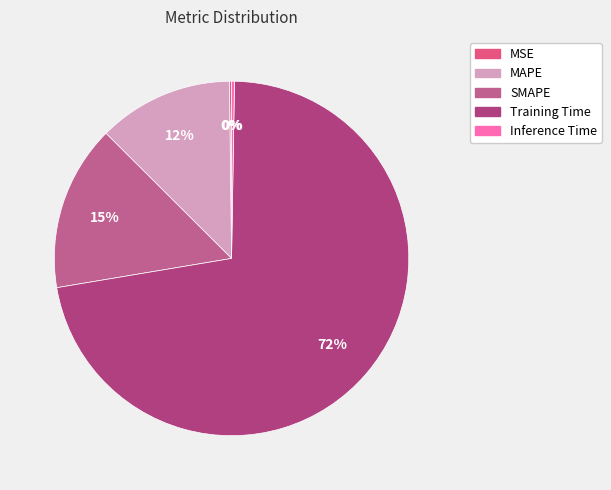

Is it true that MAPE is 5% of the pie?

False